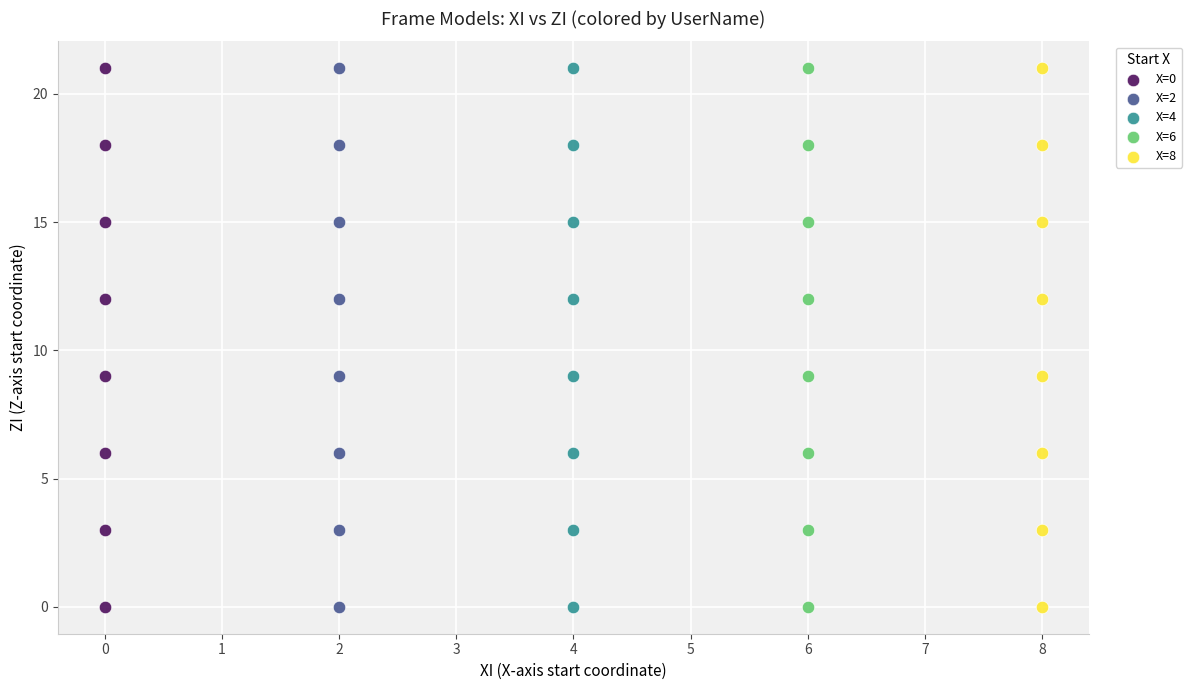

What are all the series names shown in the legend?

X=0, X=2, X=4, X=6, X=8